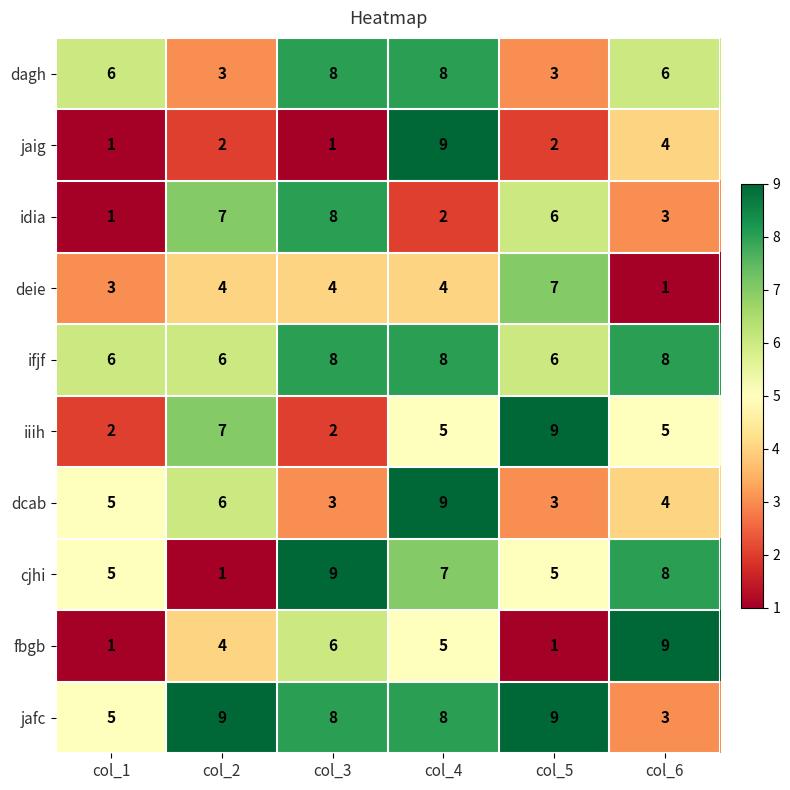

Is the value of fbgb at col_6 greater than the value of cjhi at col_1?

Yes